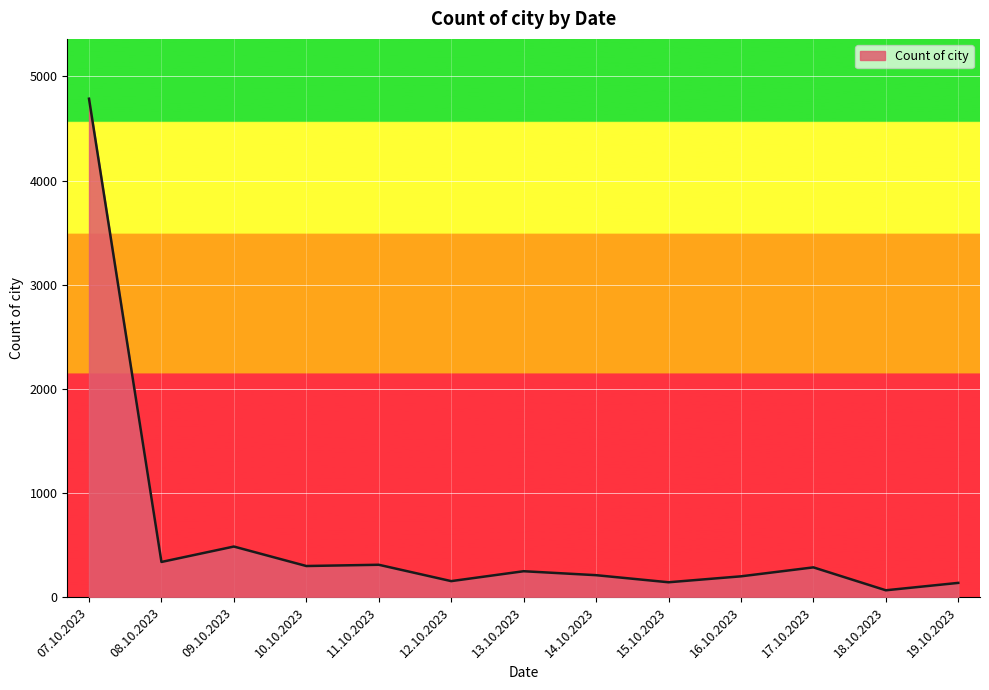

Which has a higher value, 08.10.2023 or 12.10.2023?

08.10.2023